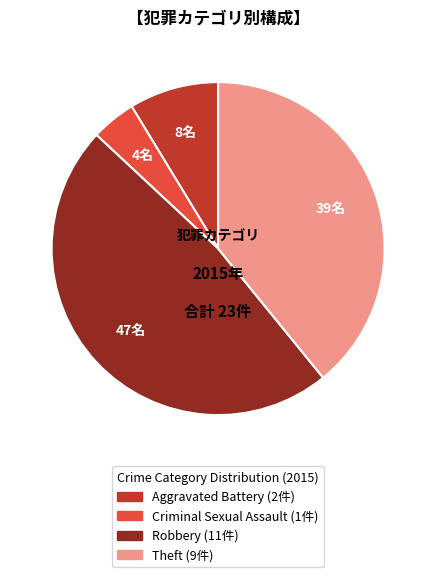

Approximately how many times larger is the value at Criminal Sexual Assault compared to Aggravated Battery?

0.5